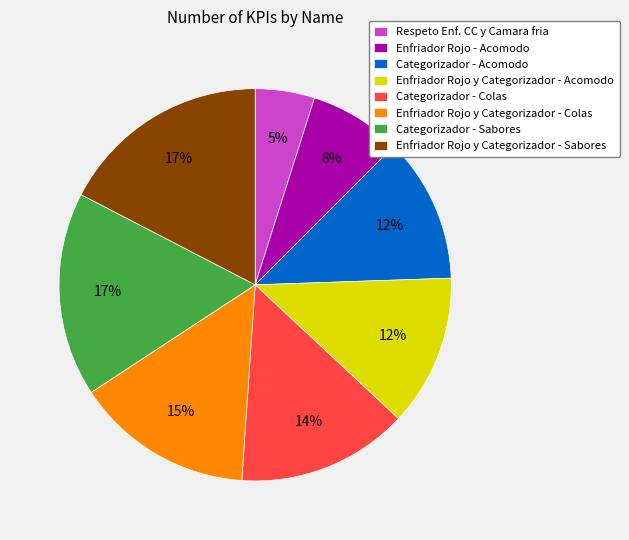

Which slice is the smallest?

Respeto Enf. CC y Camara fria